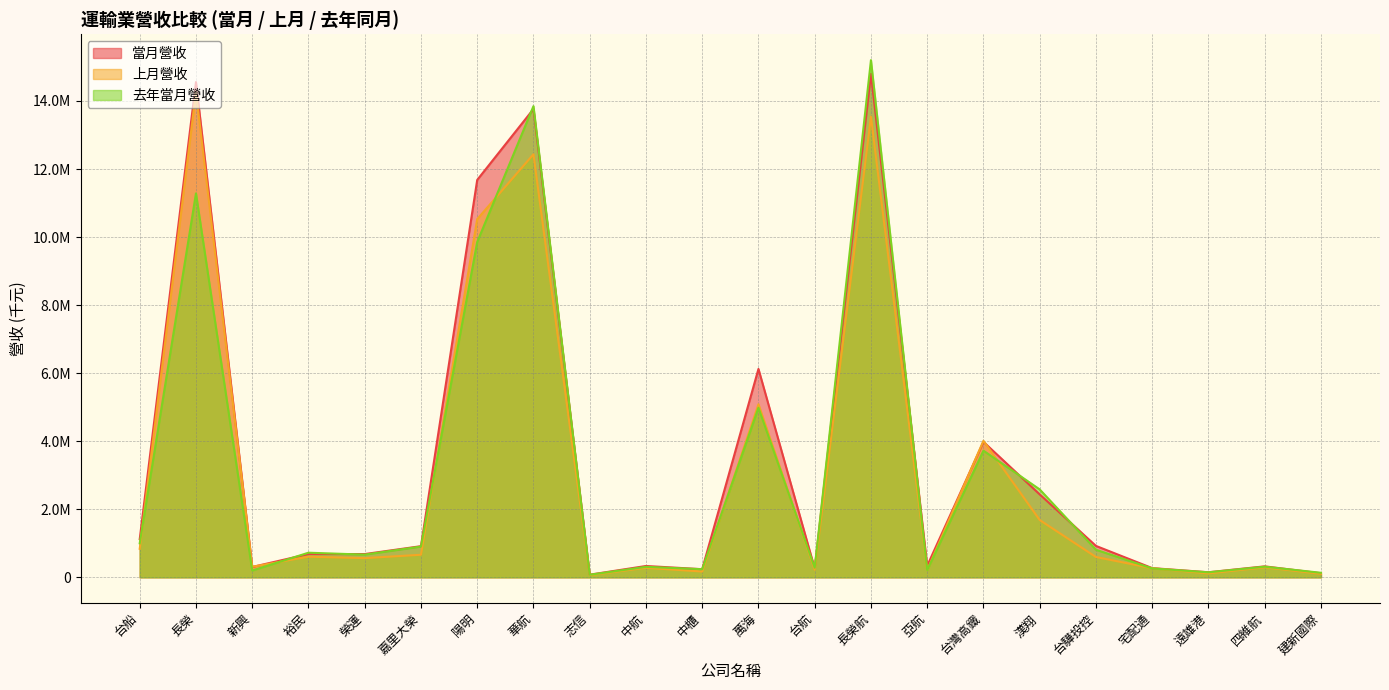

Is it true that 去年當月營收 equals 205574 at 榮運?

False